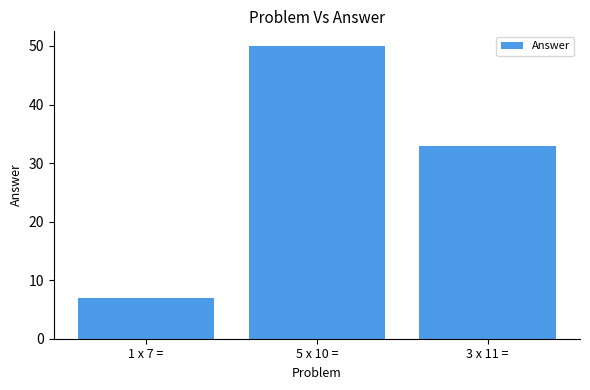

What is the label of the 1st bar from the right?

3 x 11 =